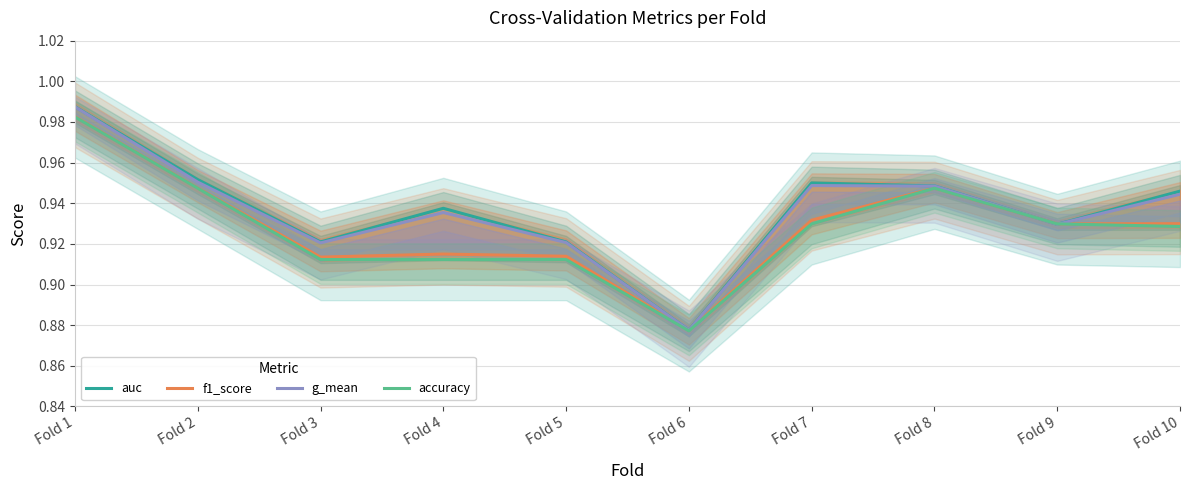

List the series in order of their peak value, highest first.

auc, g_mean, f1_score, accuracy